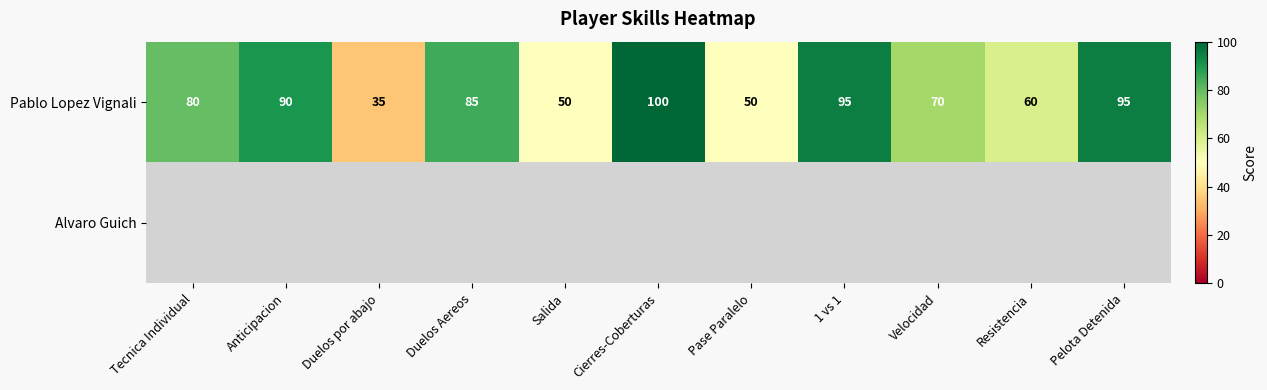

Which category has the highest value in the Pablo Lopez Vignali series?

Cierres-Coberturas